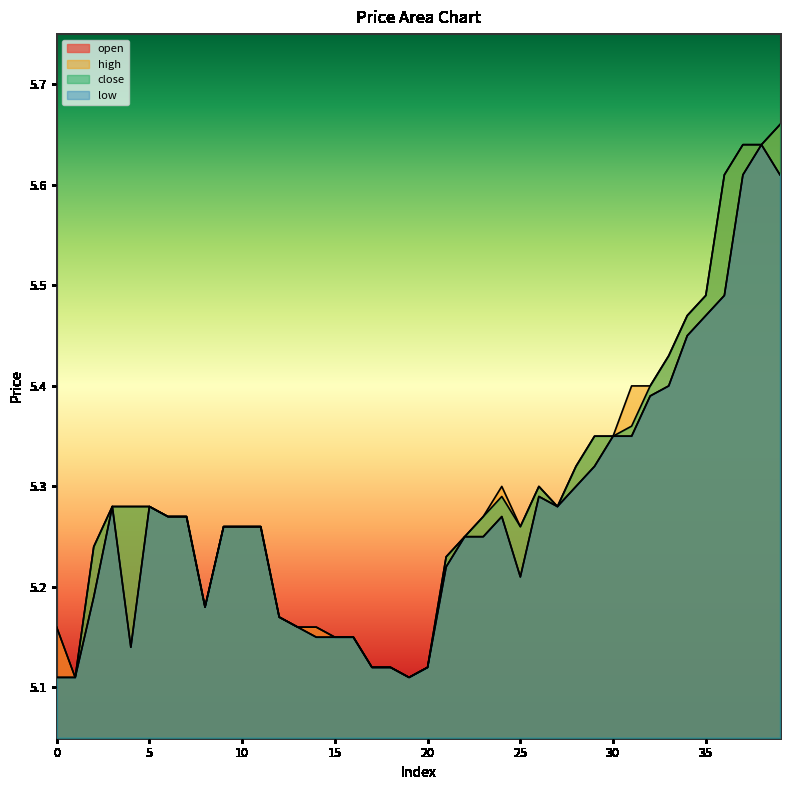

How many low values are between 5 and 6?

40